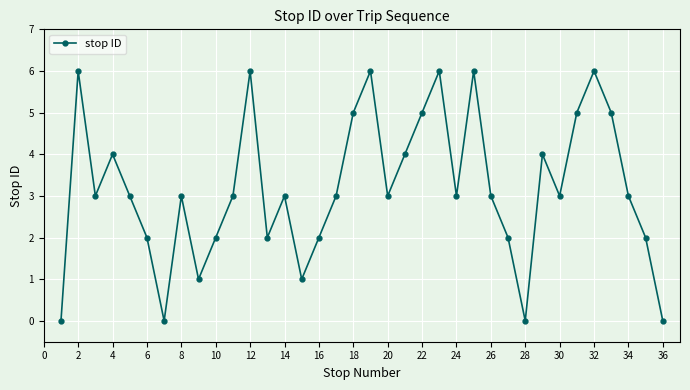

How many points are lower than both their immediate neighbors (excluding endpoints)?

9